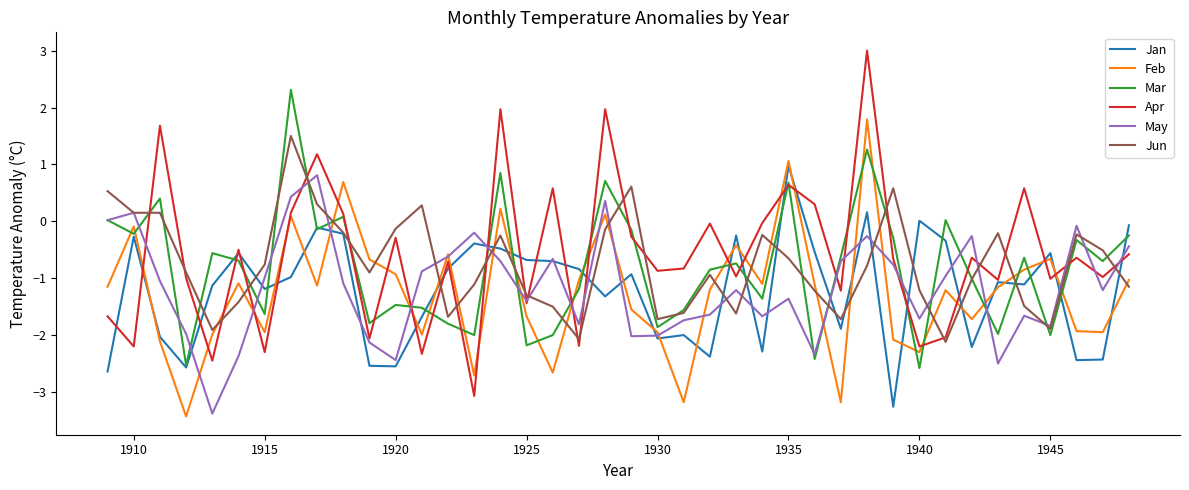

Is this an area chart (filled region under the line)?

No